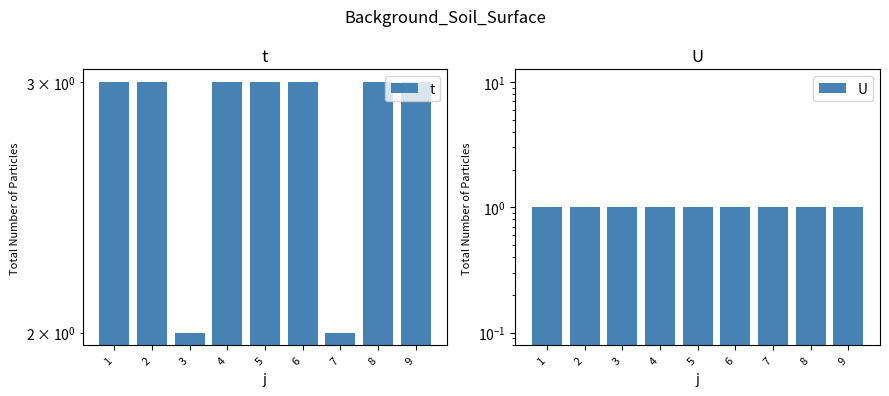

What is the total value across all series at 8?

4